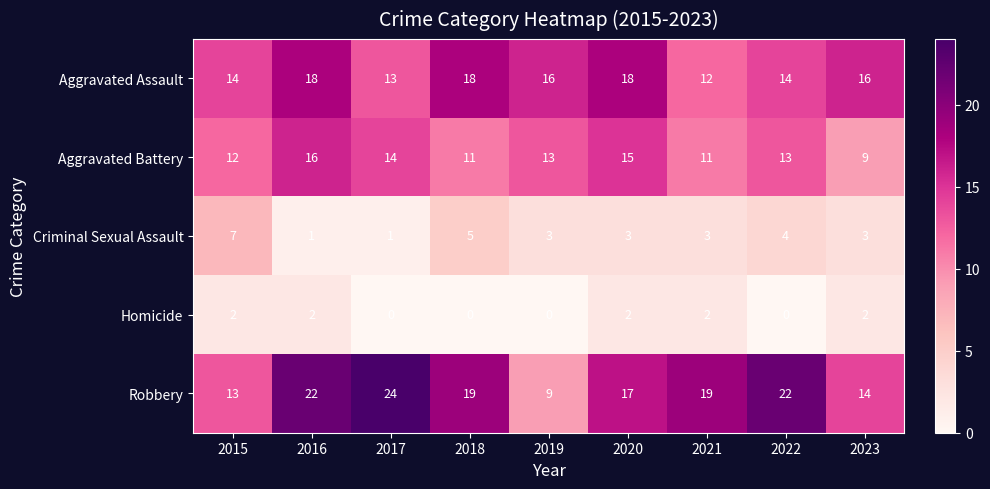

Which series has the largest total across all categories?

Robbery